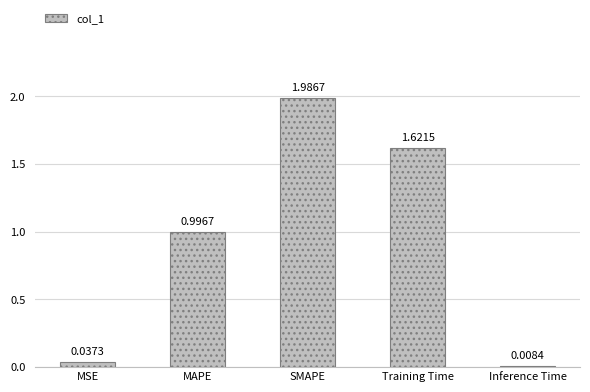

What is the label of the 3rd bar from the left?

SMAPE